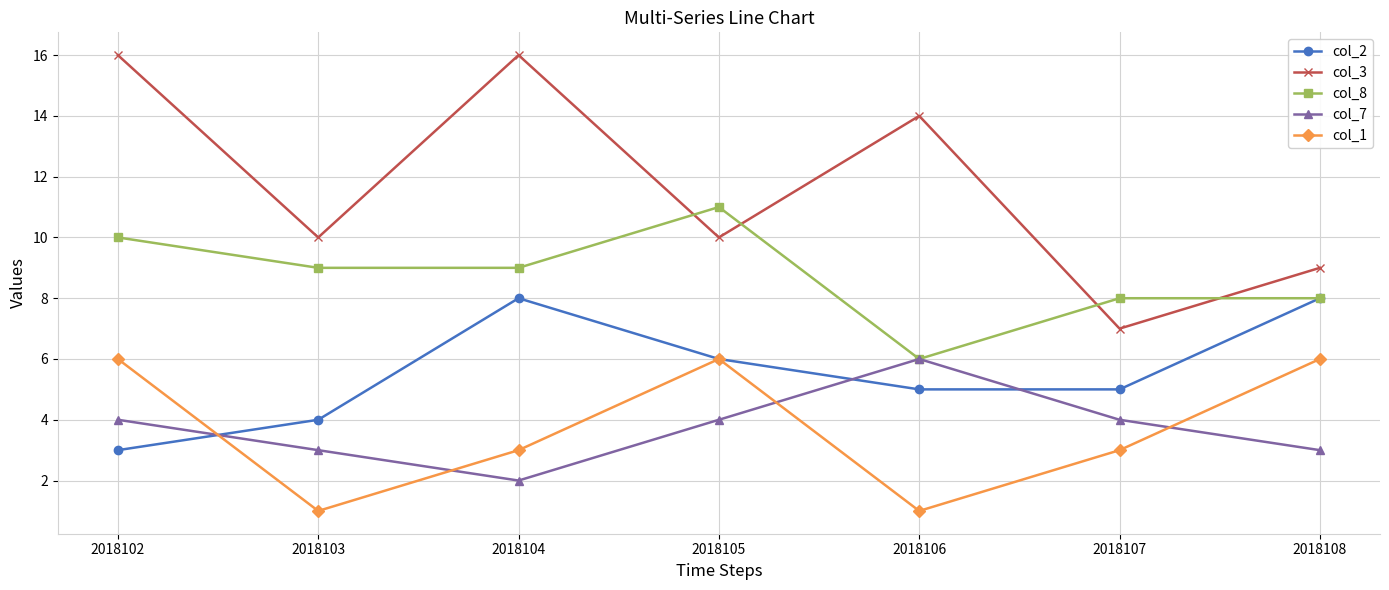

The value of col_8 at 2018104 is 2. True or false?

False